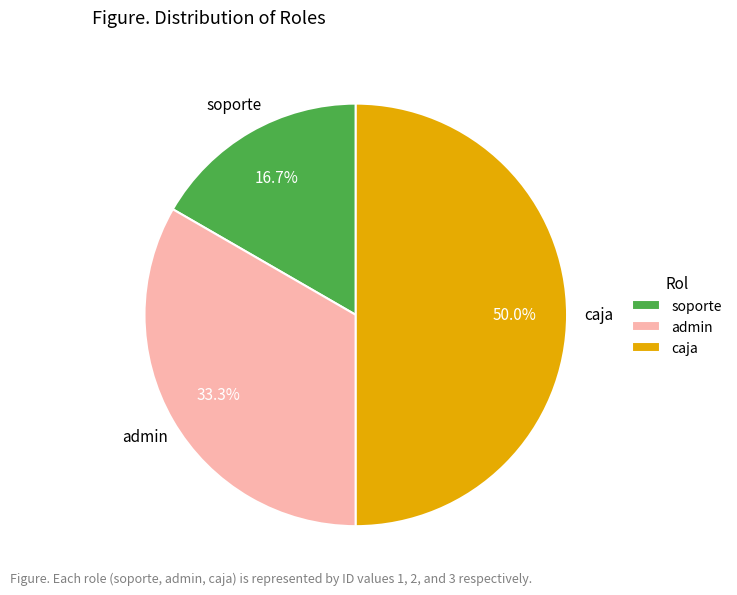

To the nearest percent, what is the average slice percentage?

33%